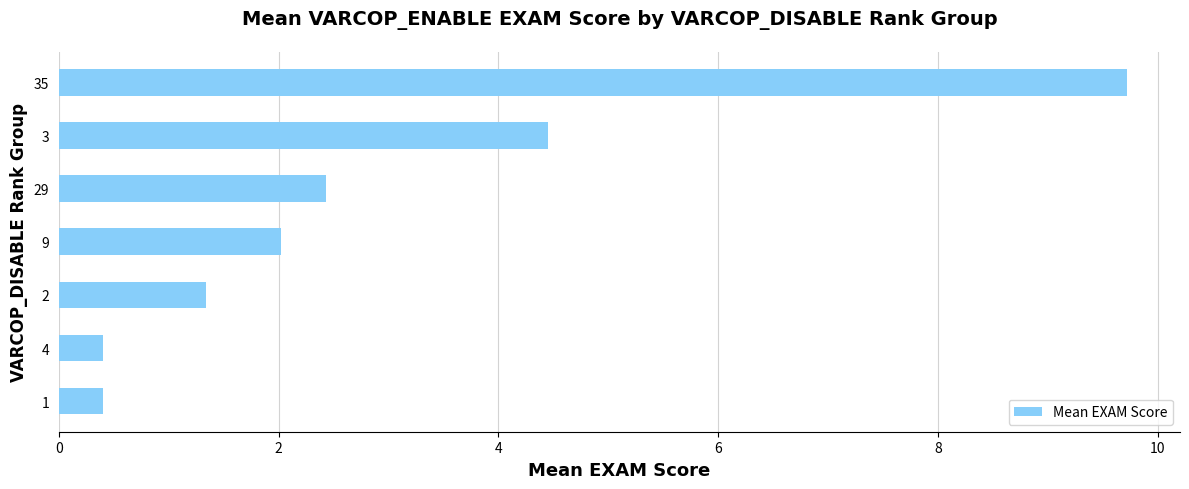

At which label is the value closest to 5?

3